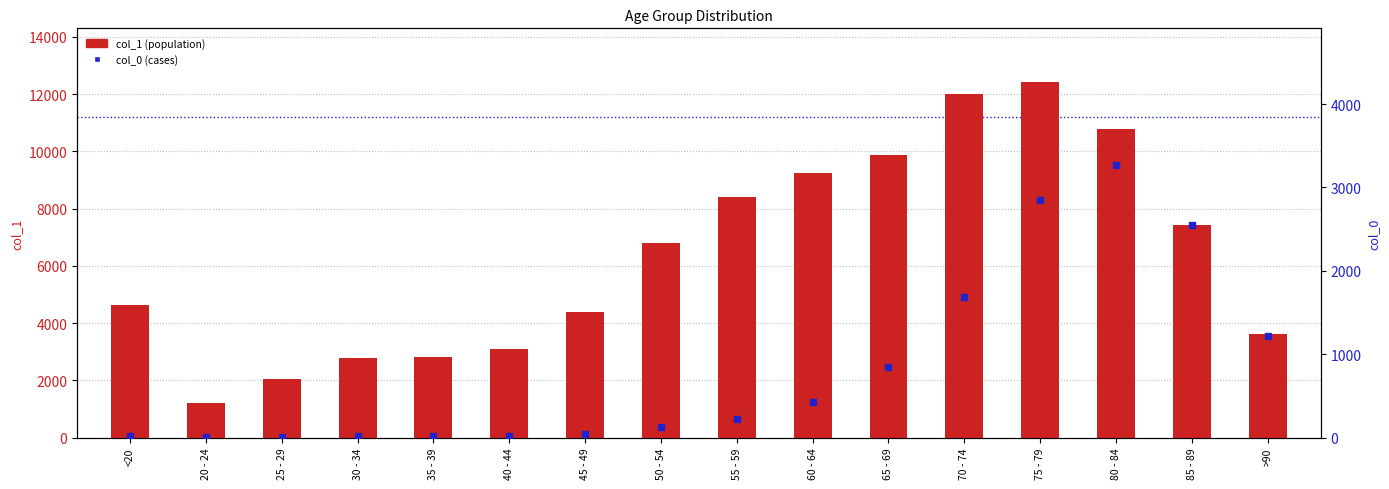

At how many categories does at least one series exceed 10222?

3